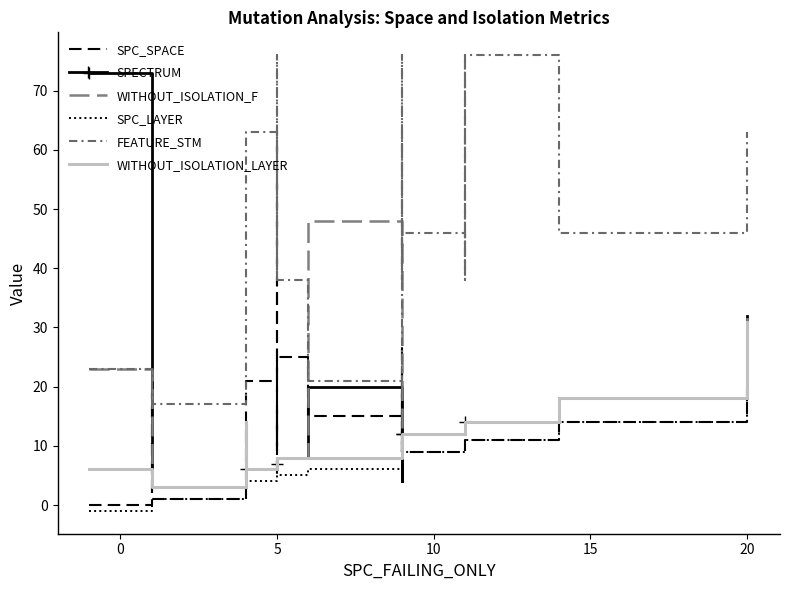

Which series has the largest range (max minus min)?

SPECTRUM